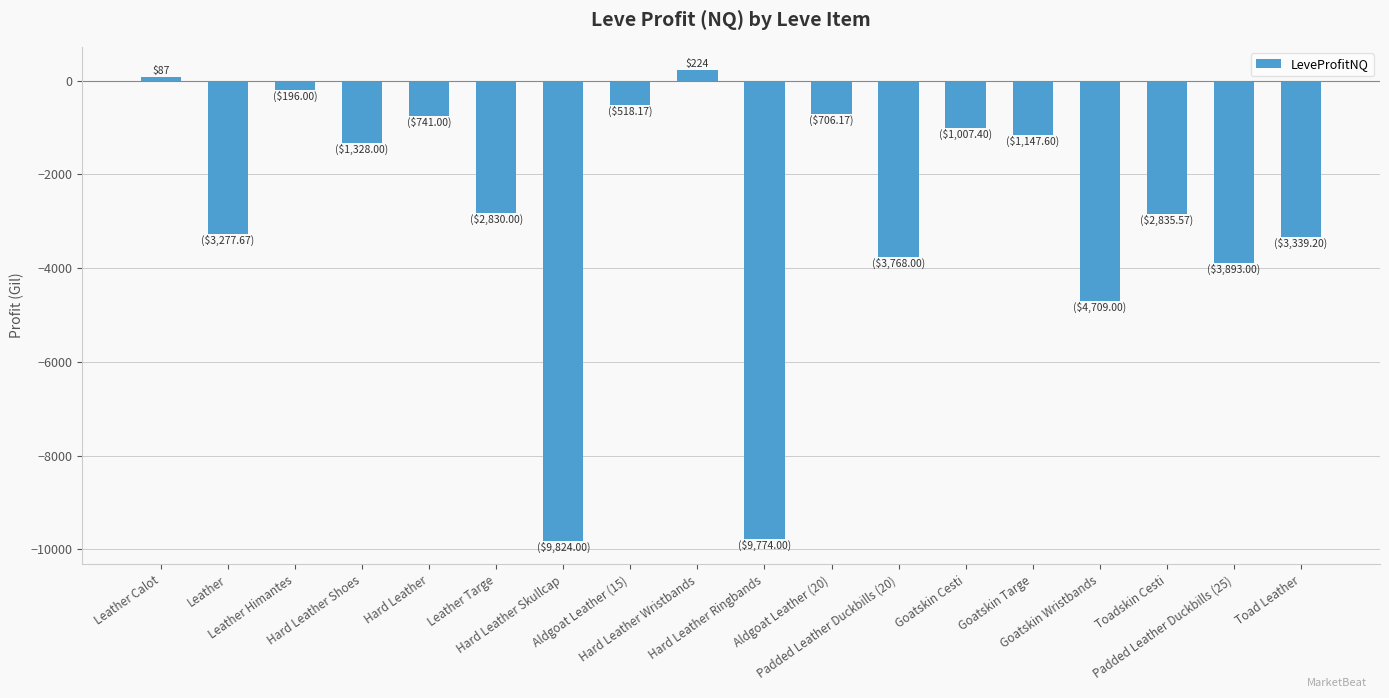

What is the approximate value at Padded Leather Duckbills (20)?

-3768.0